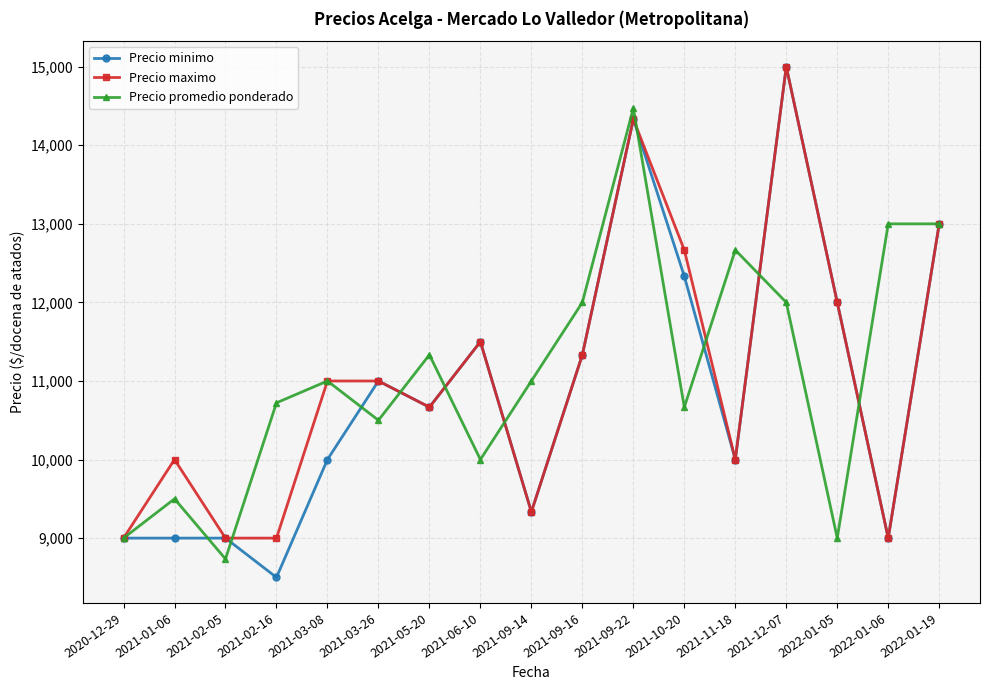

True or false: Precio promedio ponderado and Precio minimo cross at least once.

True